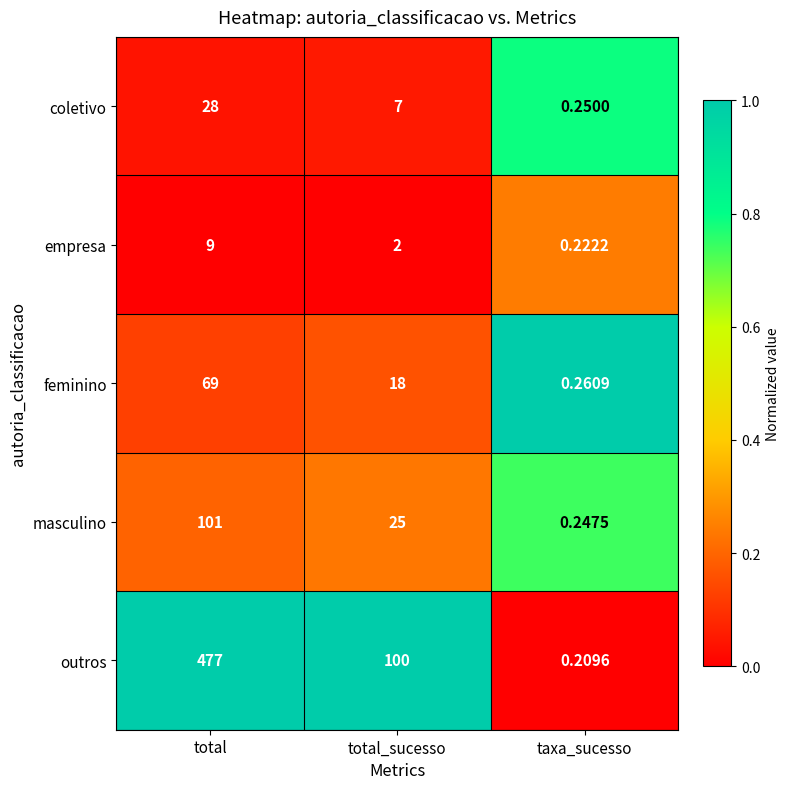

At which category is the sum across all series the highest?

total